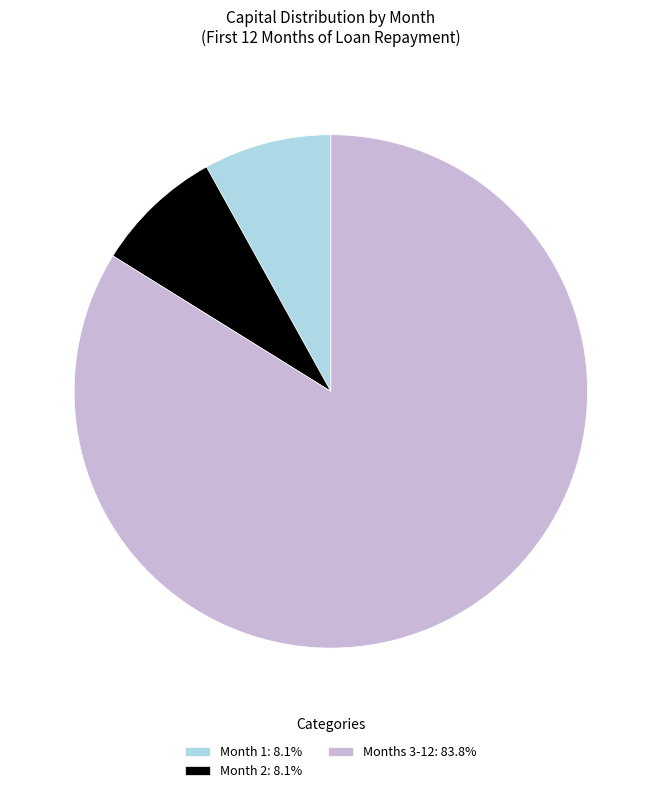

What is the ratio of the value at Month 1: 8.1% to the value at Month 2: 8.1%?

1.0